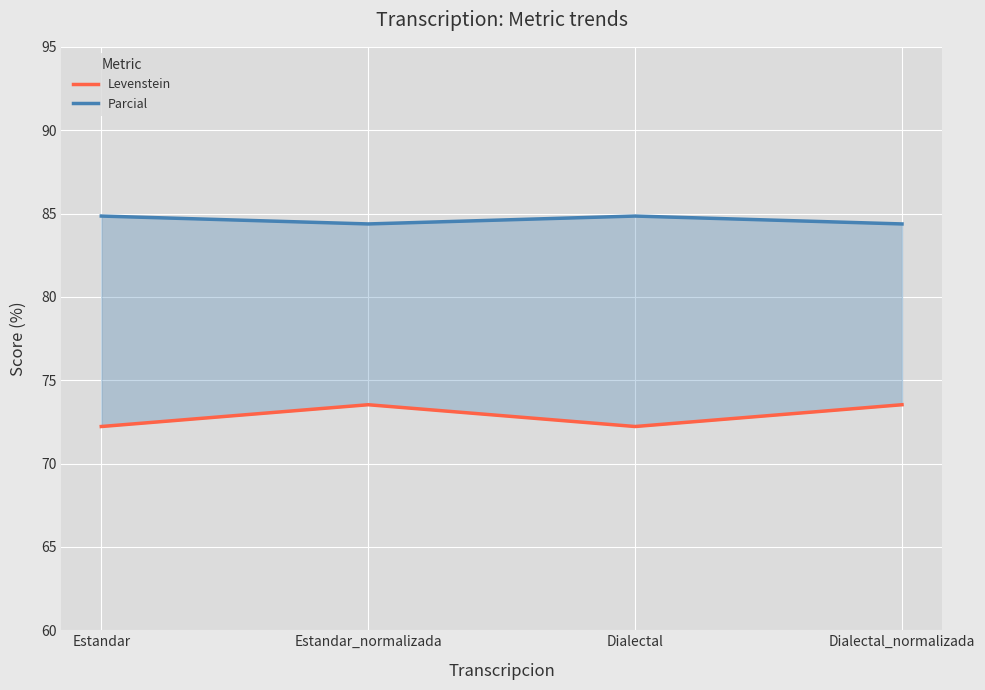

True or false: Parcial and Levenstein intersect in this chart.

False